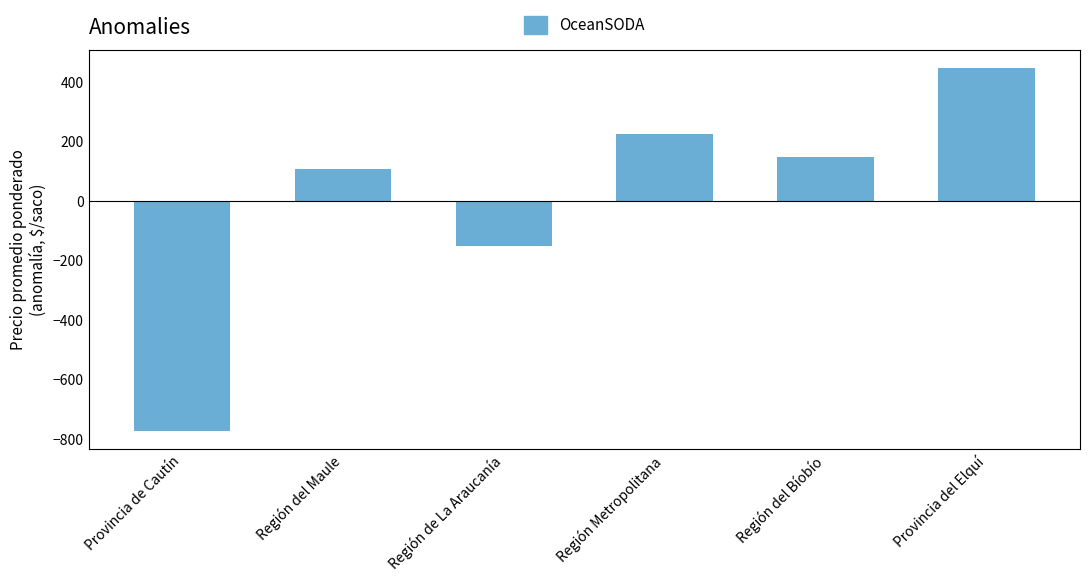

Rank the categories by value from lowest to highest.

Provincia de Cautín, Región de La Araucanía, Región del Maule, Región del Bíobío, Región Metropolitana, Provincia del Elquí